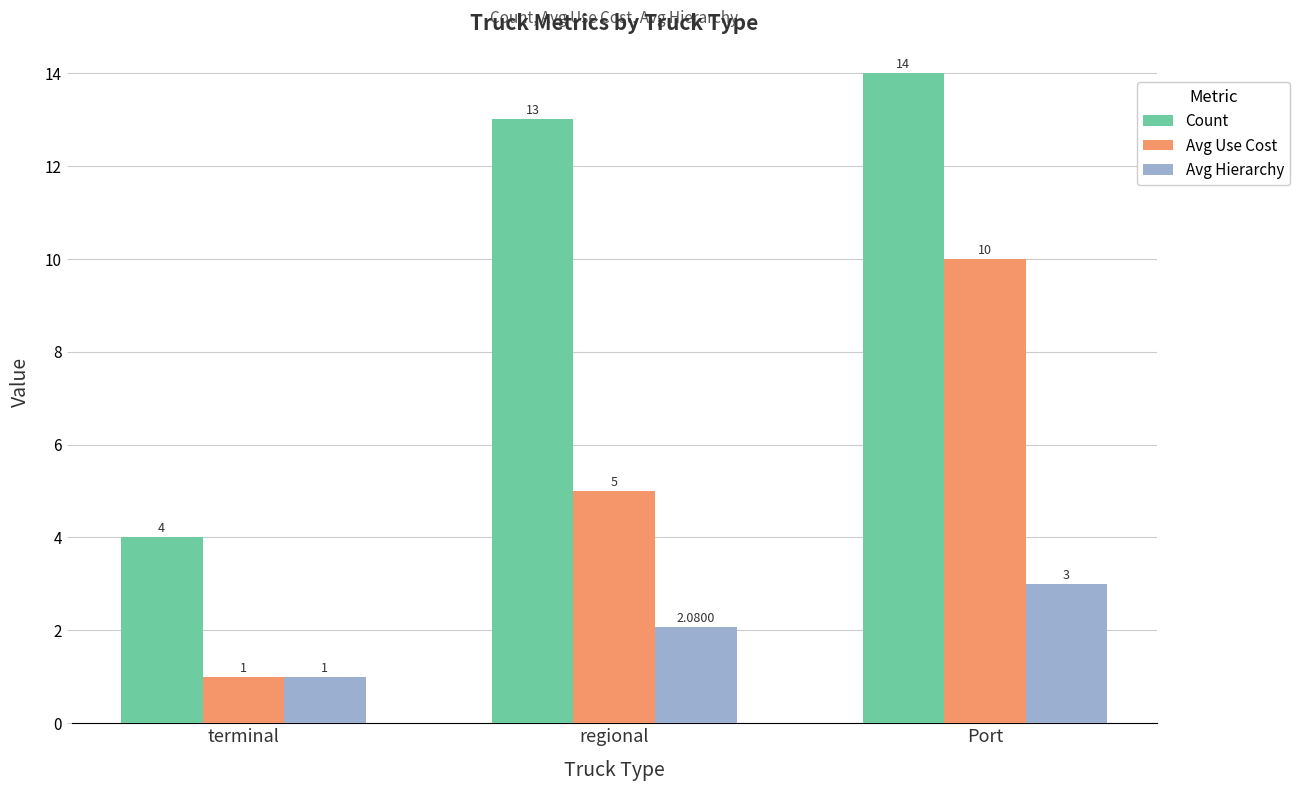

Rank the series by their maximum value, from highest to lowest.

Count, Avg Use Cost, Avg Hierarchy